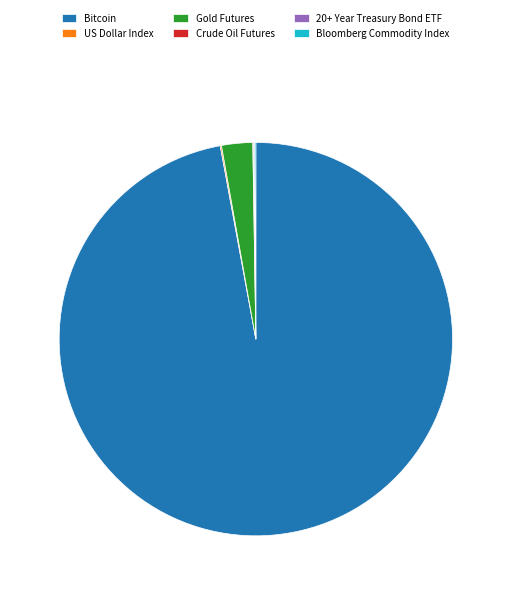

Which slice is the largest?

Bitcoin